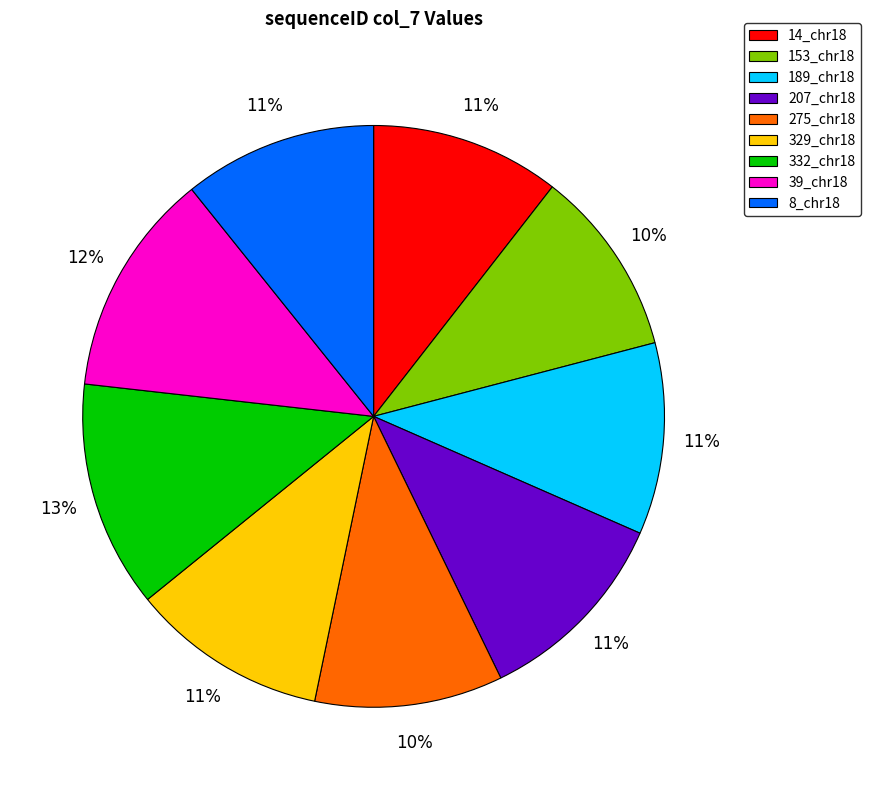

To the nearest percent, what portion does 332_chr18 represent?

13%